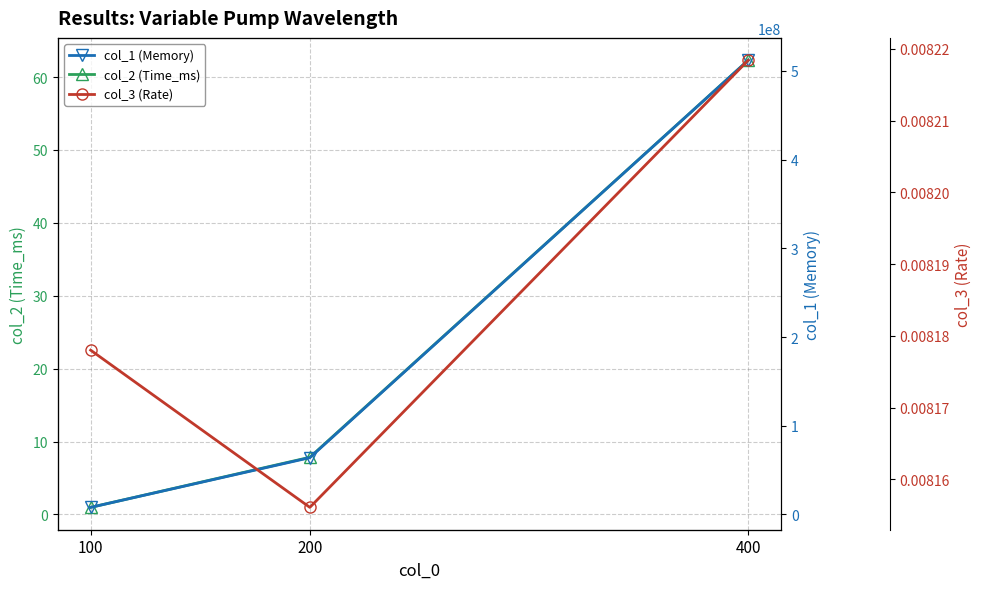

At which label is col_2 (Time_ms) closest to 31?

200